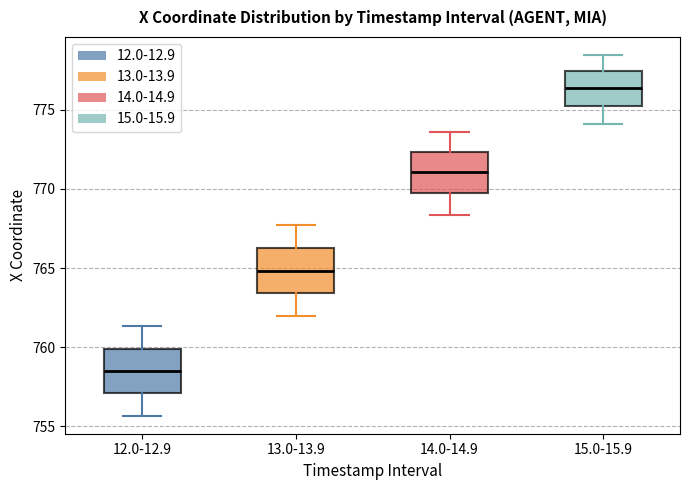

Where does the upper whisker of the box for 15.0-15.9 end on the y-axis? The values are not printed on the chart, so give them approximately, as read against the axis.

778.5